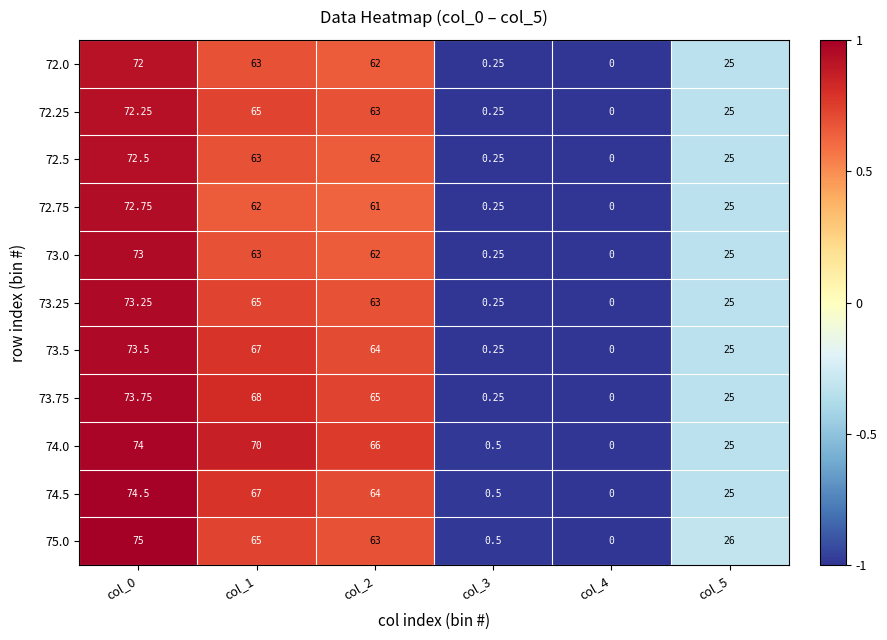

Is the value of 72.75 at col_5 greater than the value of 73.5 at col_2?

No